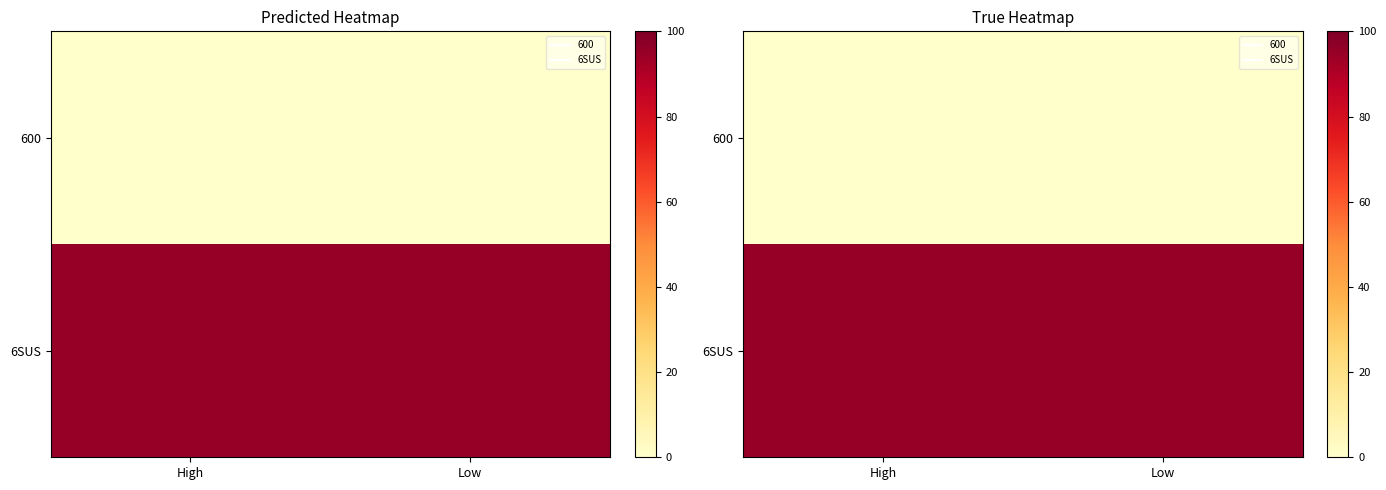

Which category has the highest value across all series?

High